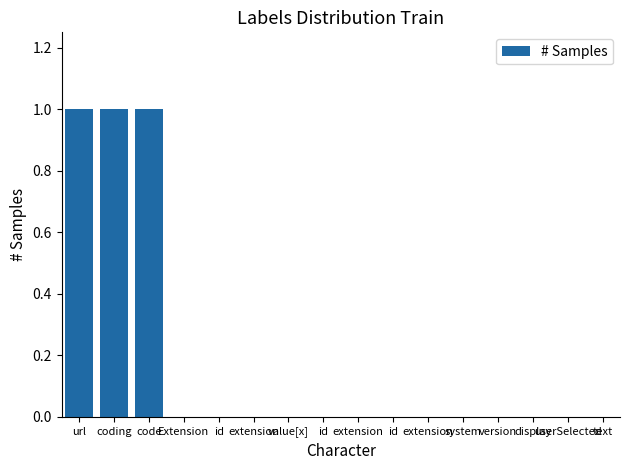

How many categories are shown in the chart?

16